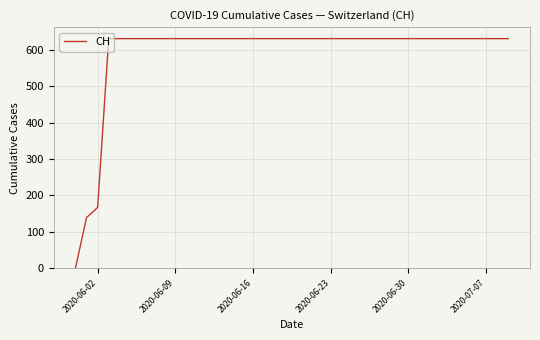

Does the chart display data point markers on the line(s)?

No